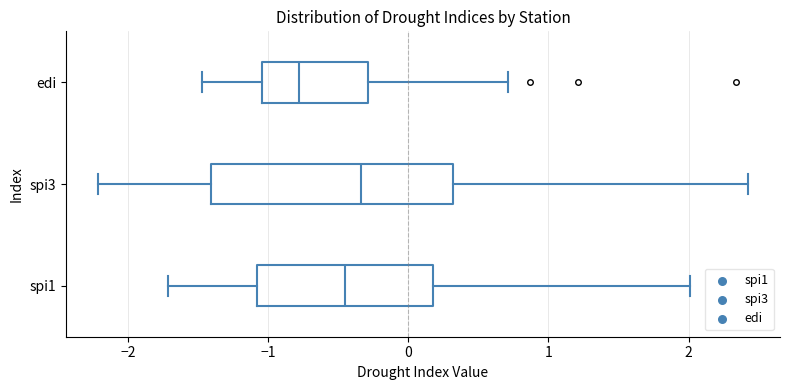

Reading bottom to top, transcribe this box plot: for each box, give where its median line is, the range the box spans, and where its two whiskers end, as read against the x-axis. The values are not printed on the chart, so give them approximately, as read against the axis.

spi1: median -0.4, box -1.1 to 0.2, whiskers -1.7 to 2.0
spi3: median -0.3, box -1.4 to 0.3, whiskers -2.2 to 2.4
edi: median -0.8, box -1.0 to -0.3, whiskers -1.5 to 0.7